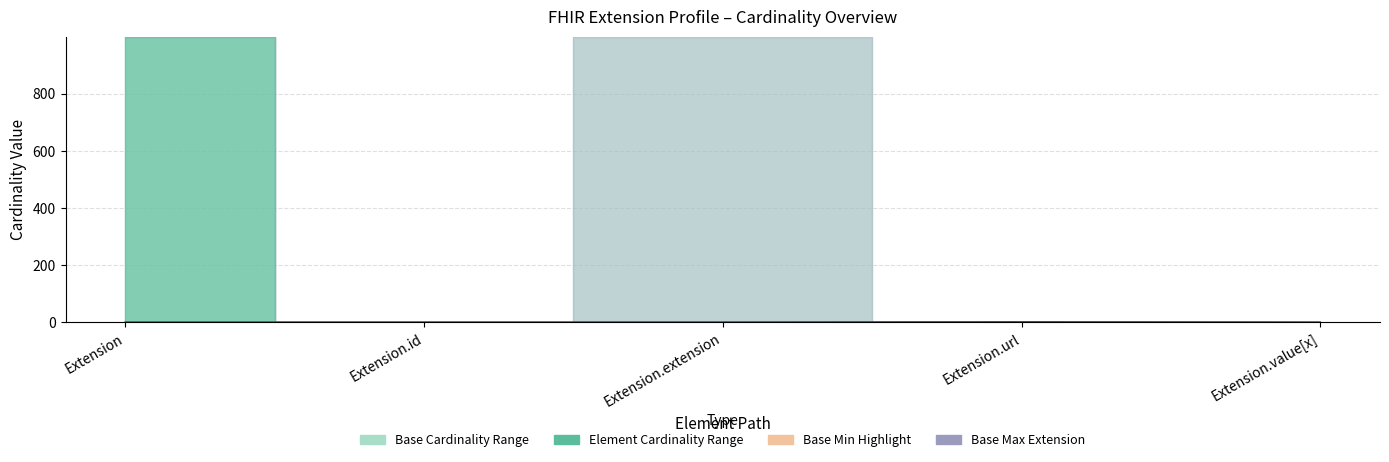

Is it true that Min equals -1 at Extension?

False